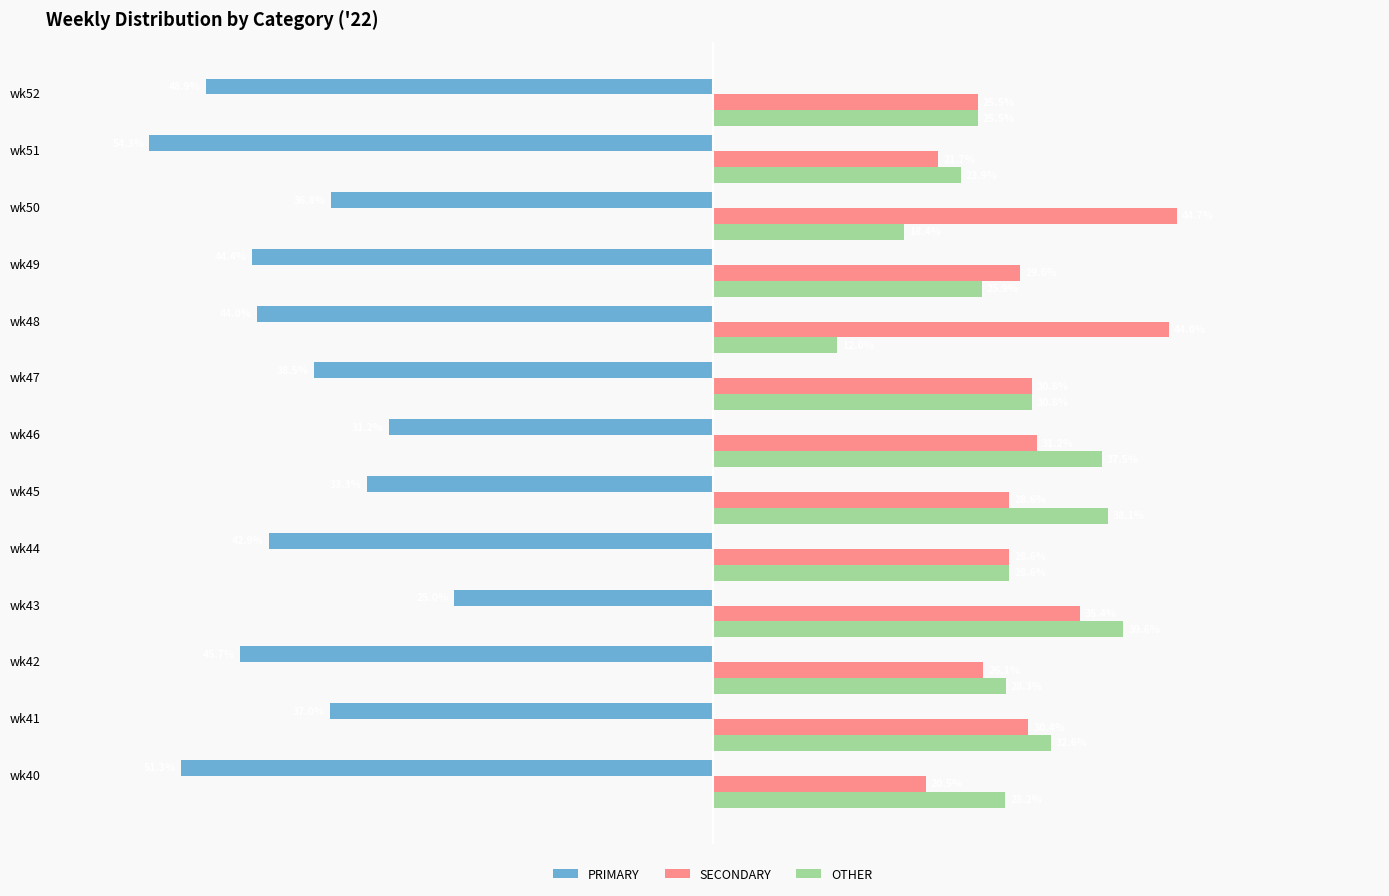

Between wk51 and wk52, which series saw the biggest shift?

PRIMARY